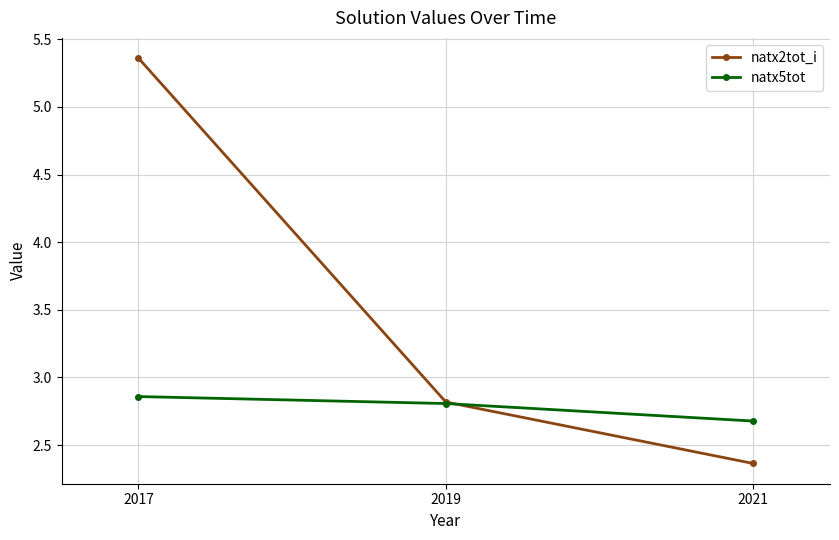

True or false: natx5tot has a value of 2.8 at 2019.

True